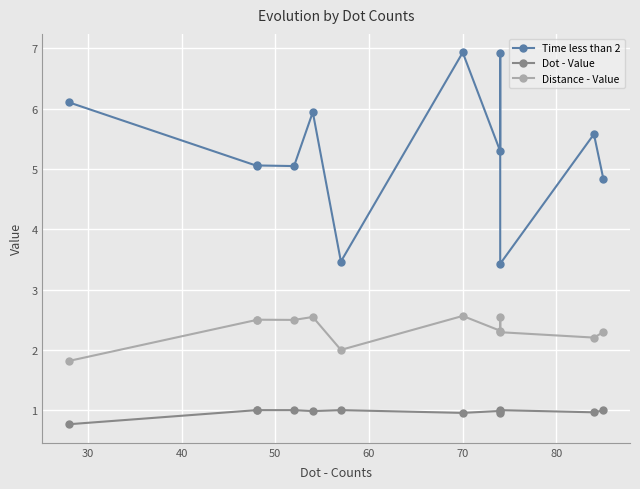

What position from the right is 60?

8